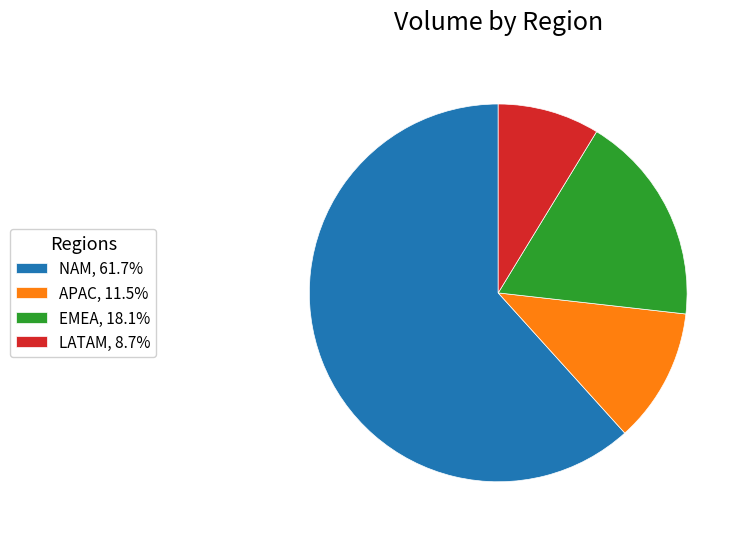

Approximately how many times larger is the value at APAC, 11.5% compared to EMEA, 18.1%?

0.6